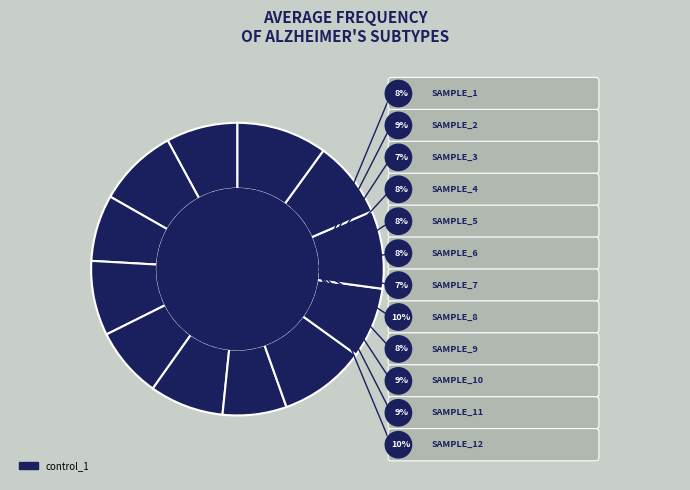

The Sample_10 slice represents 9% of the pie. True or false?

True